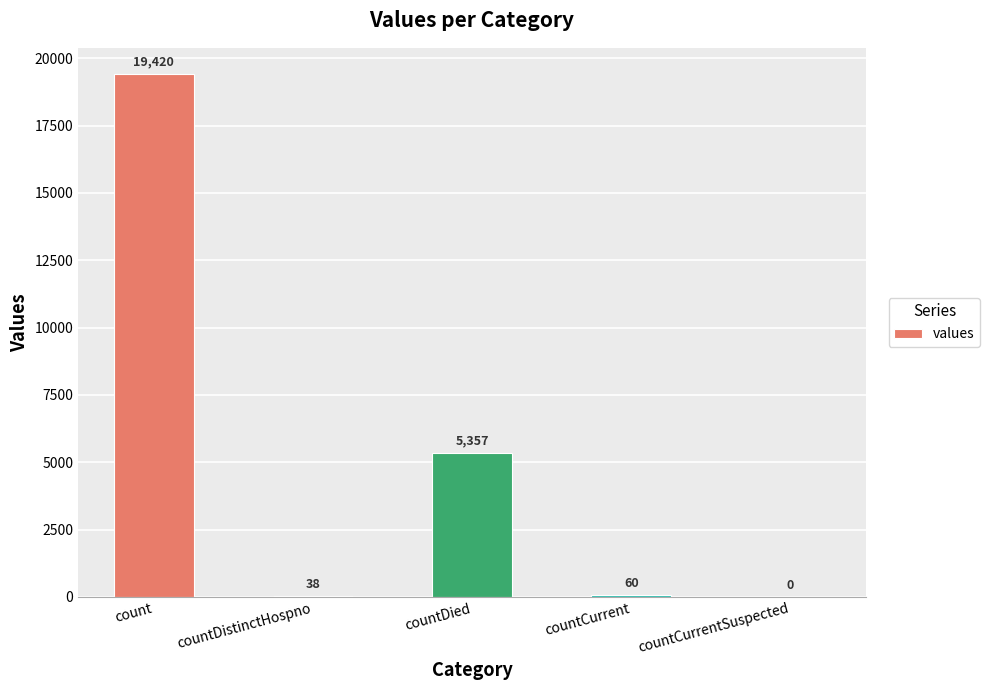

How many series are shown in this chart?

1